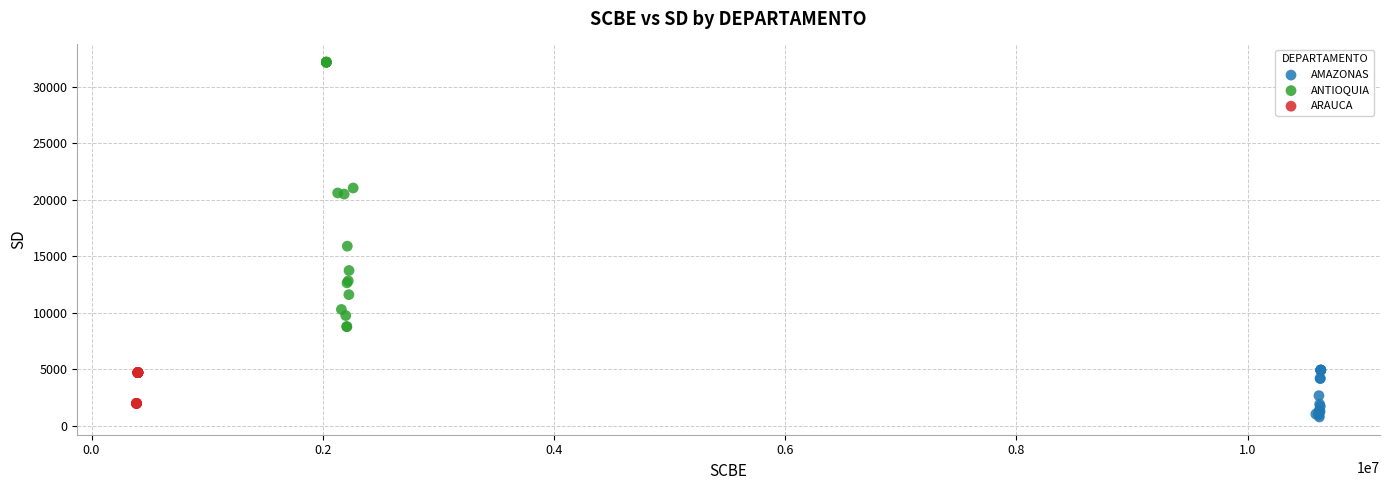

Which series reaches the minimum Y coordinate?

AMAZONAS